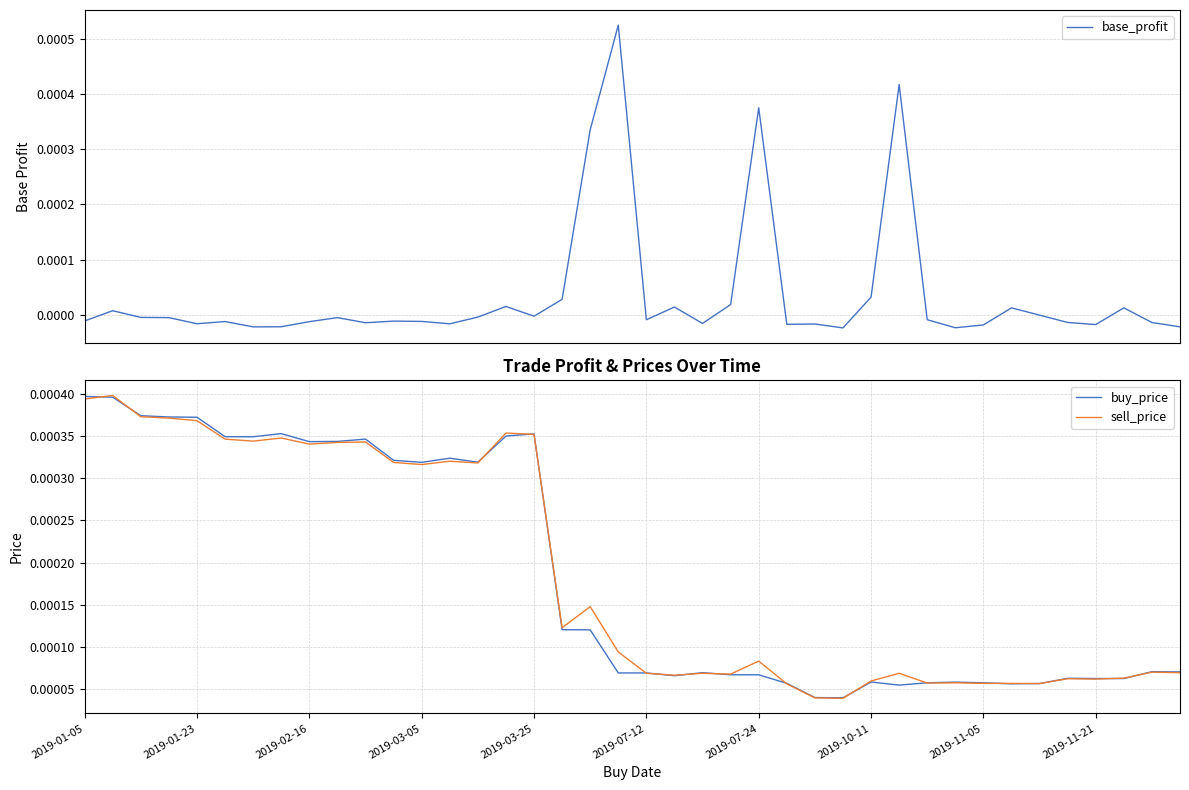

True or false: sell_price and base_profit intersect in this chart.

True